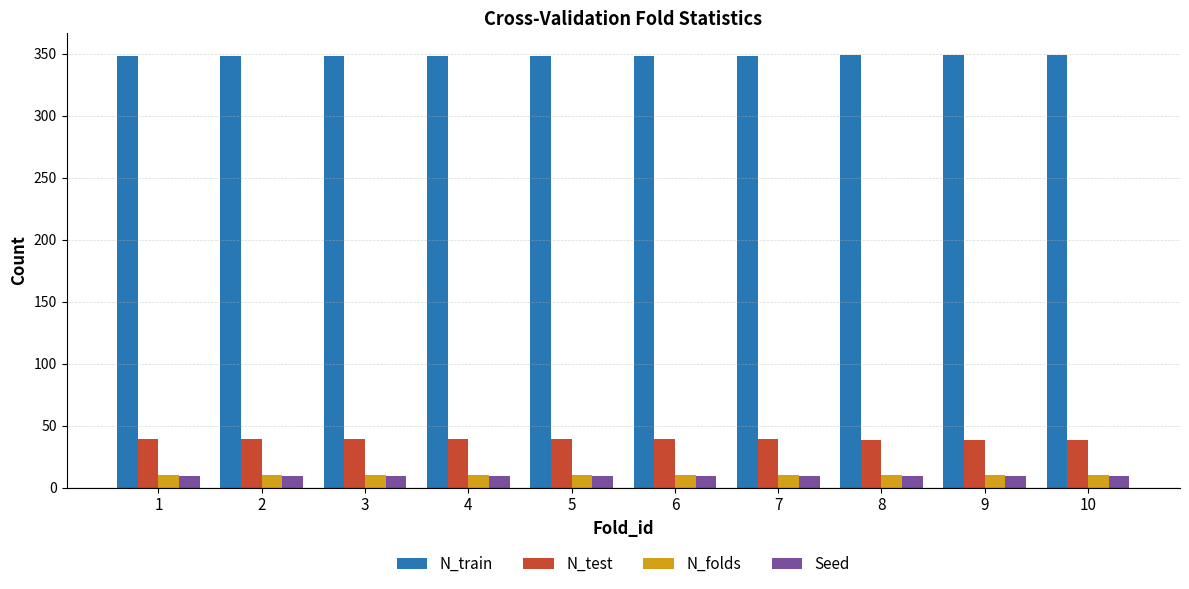

The N_folds series shows 10 at 8. True or false?

True